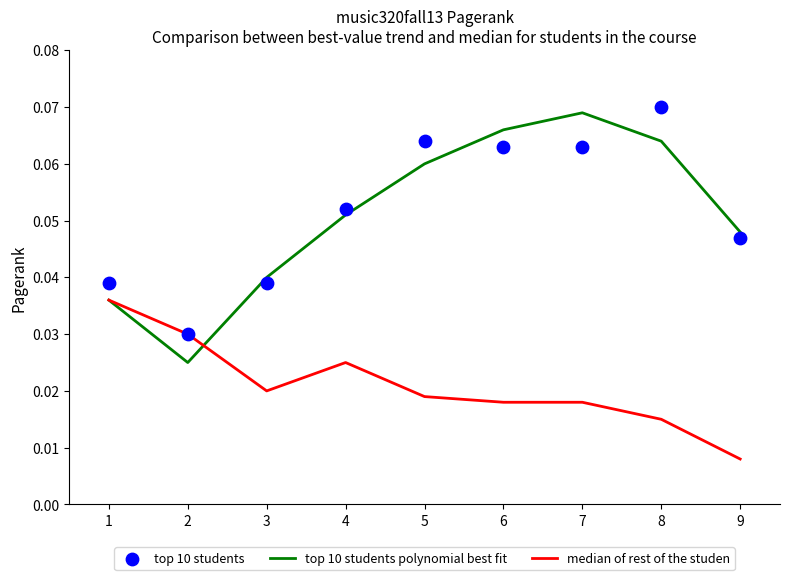

What is the total value across all series at 8?

0.1